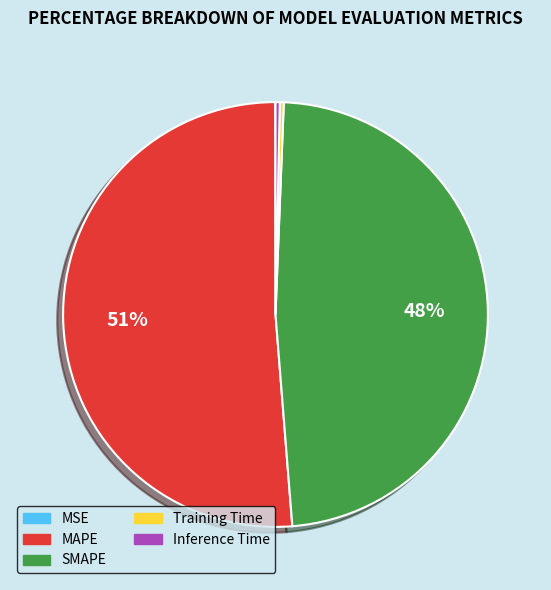

True or false: Inference Time accounts for 0% of the total.

True